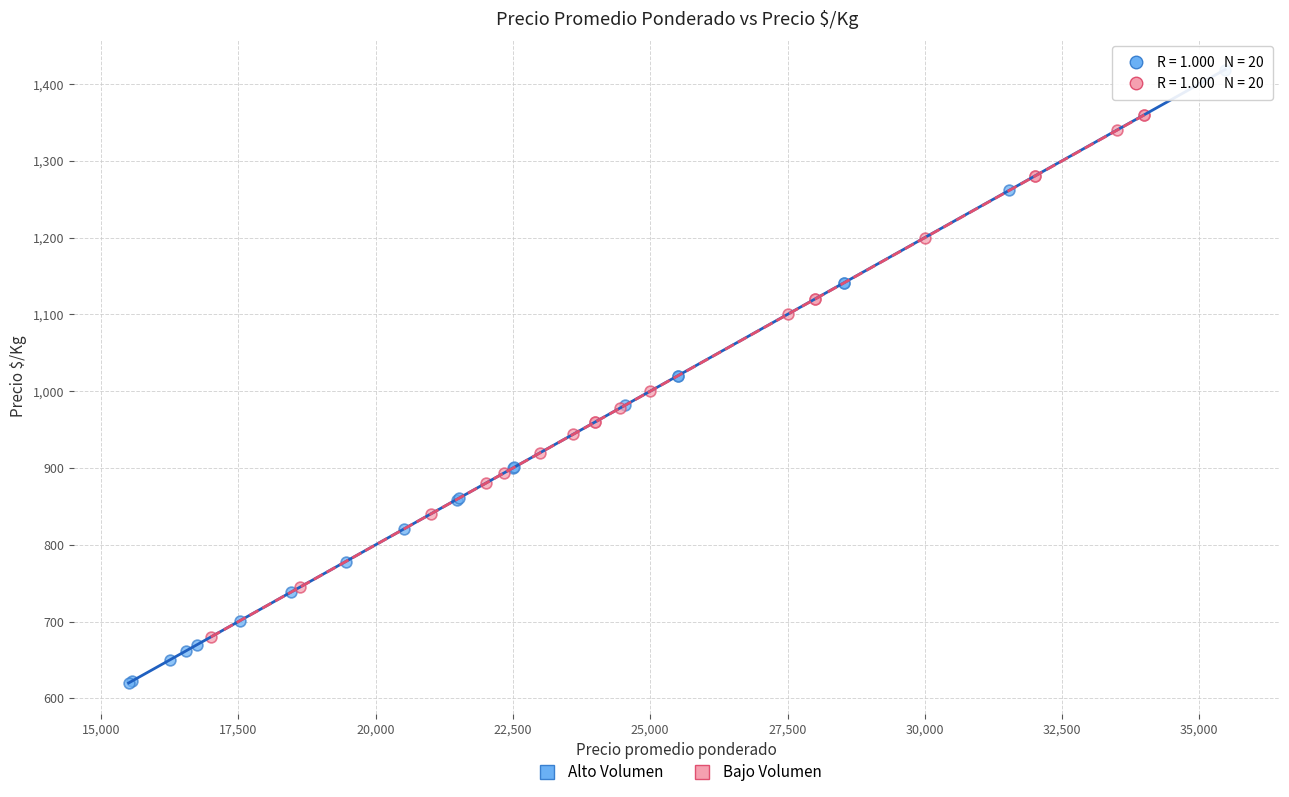

What are all the series names shown in the legend?

Alto Volumen, Bajo Volumen